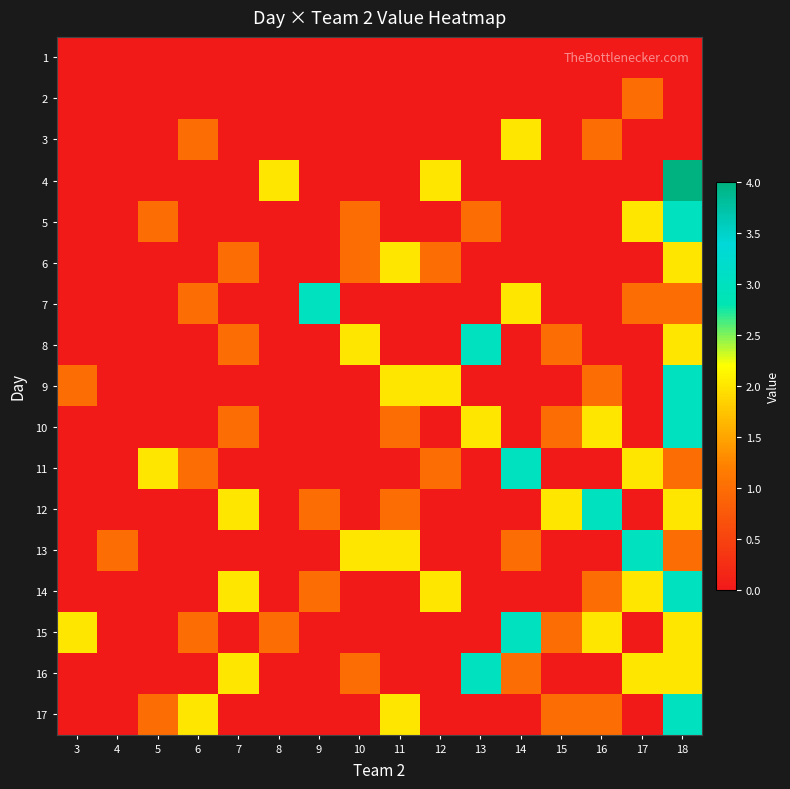

Count the number of data series in this chart.

17